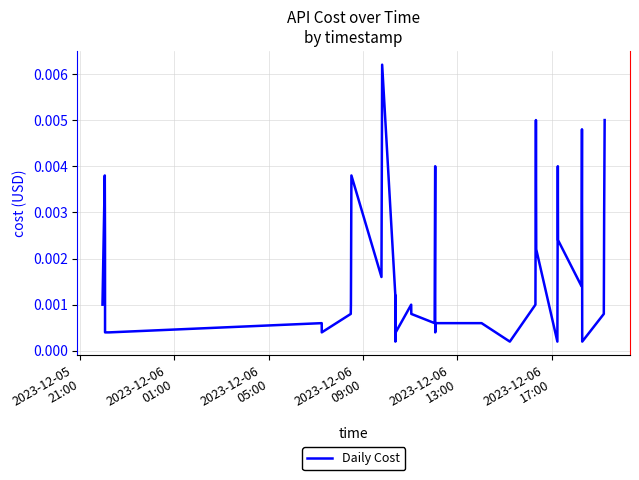

Does the chart have visible grid lines?

Yes